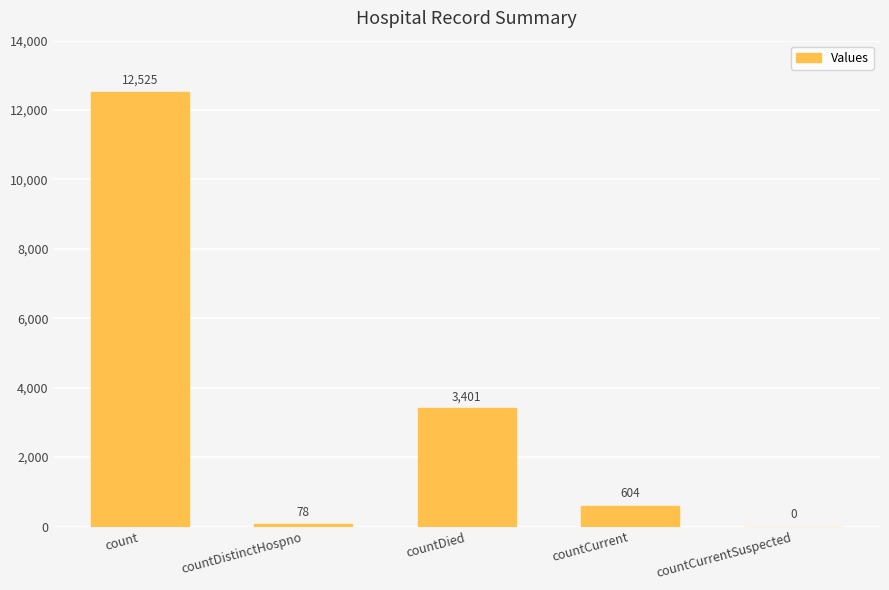

How many positive values are there?

4